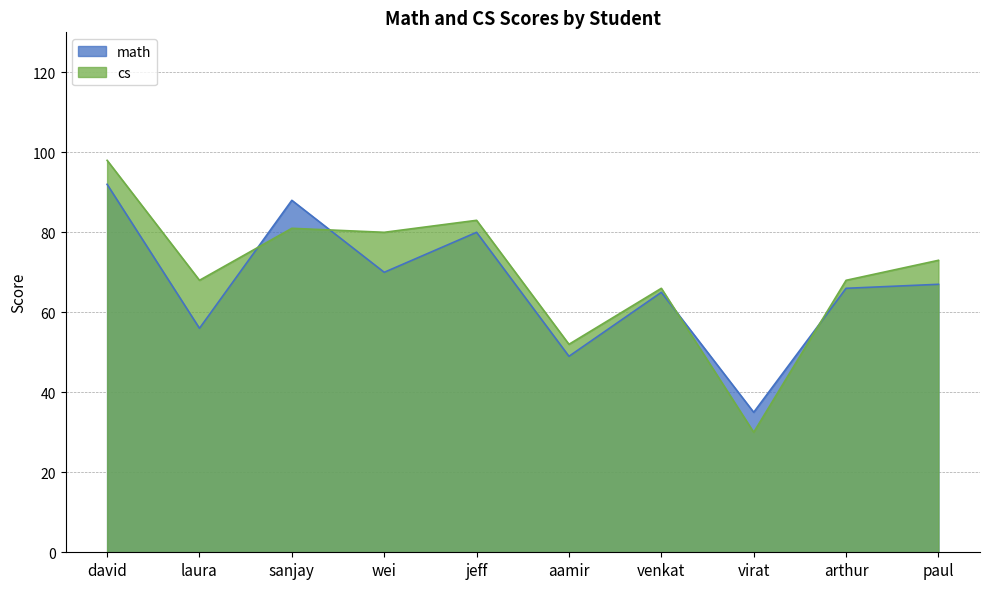

Is it true that math equals 131 at sanjay?

False